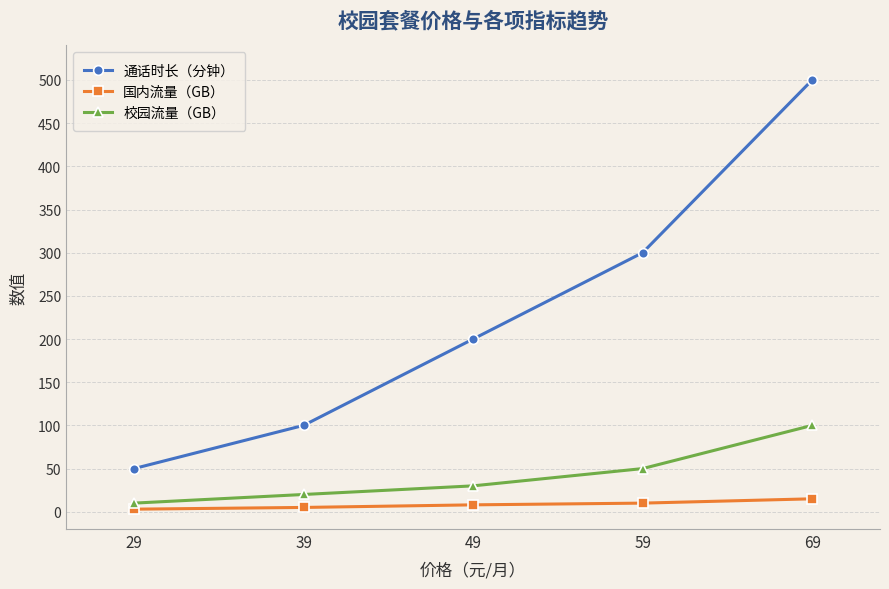

What is the total value across all series at 49?

238